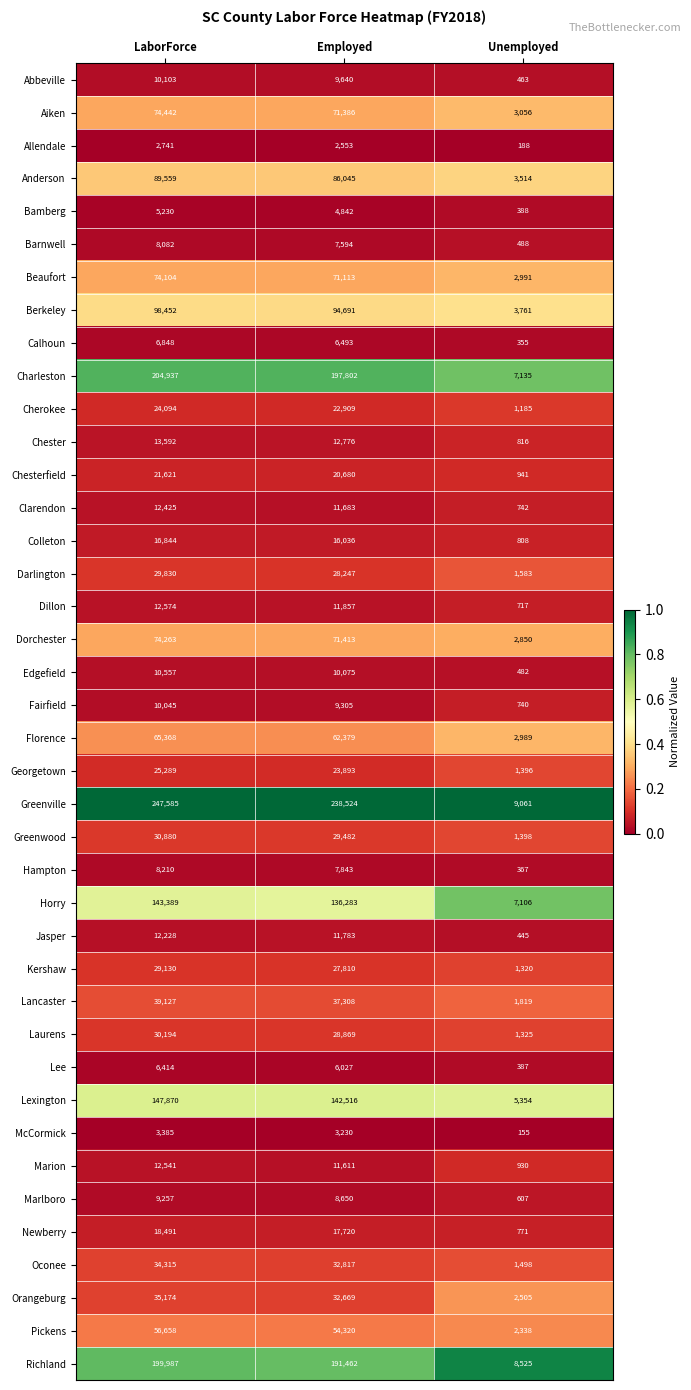

At which label does Anderson first exceed 86045?

LaborForce